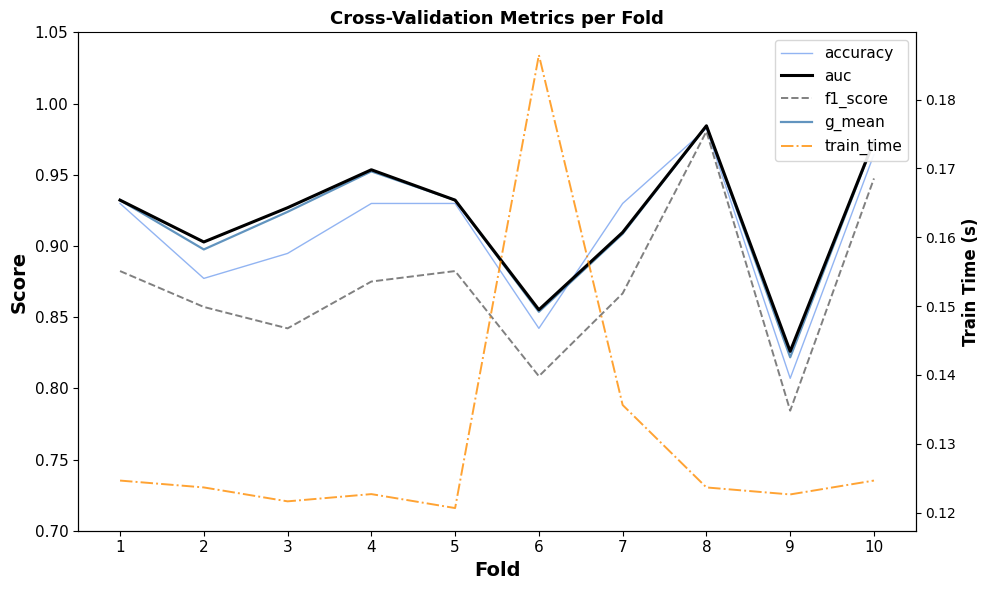

What is the value of the accuracy point at the 3rd from the left?

0.9